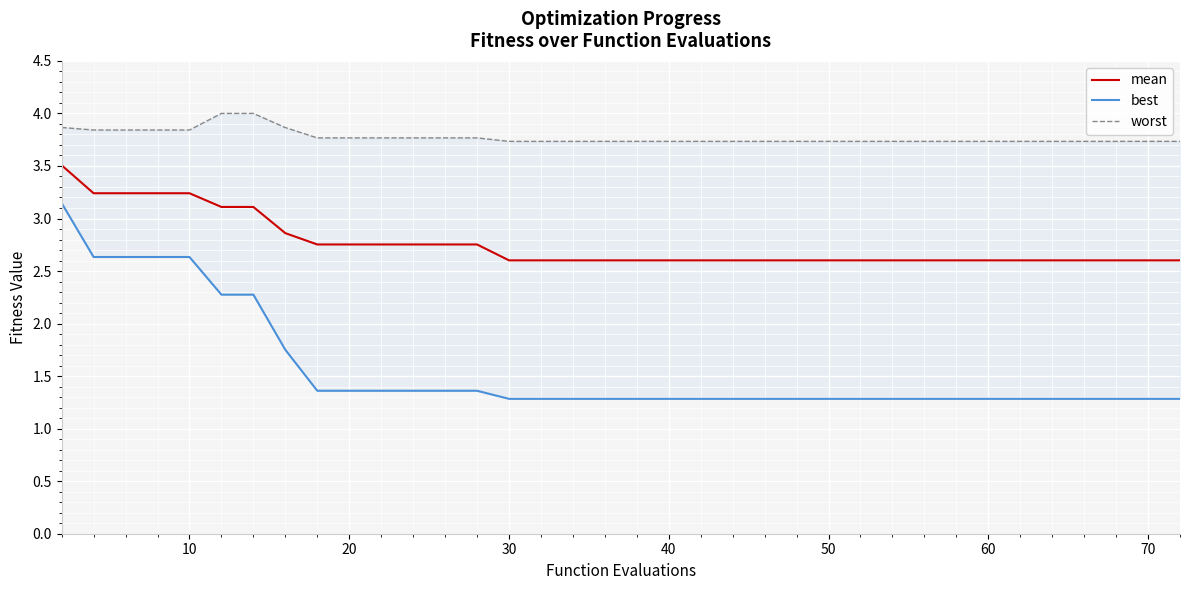

True or false: mean has more than 0 points higher than both neighbors.

False